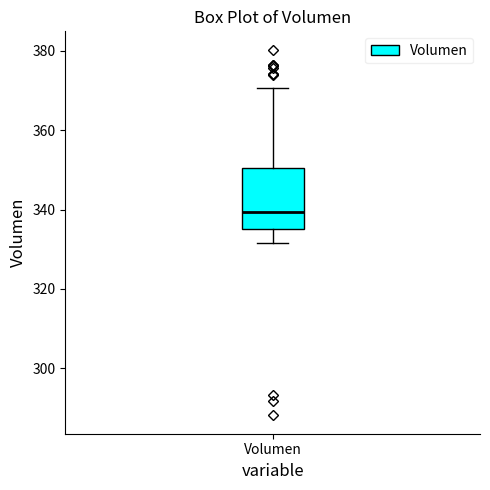

Read this box plot against the y-axis: the position of the median line, the range covered by the box, and the ends of both whiskers. The values are not printed on the chart, so give them approximately, as read against the axis.

median 340, box 336 to 350, whiskers 332 to 370